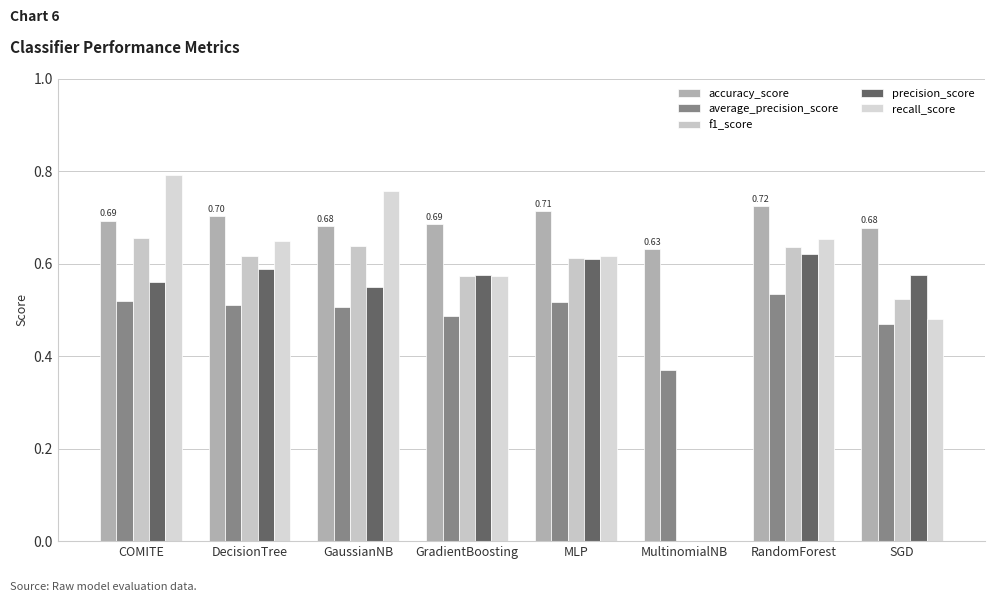

What is the difference between the maximum and minimum values in the f1_score series?

0.7